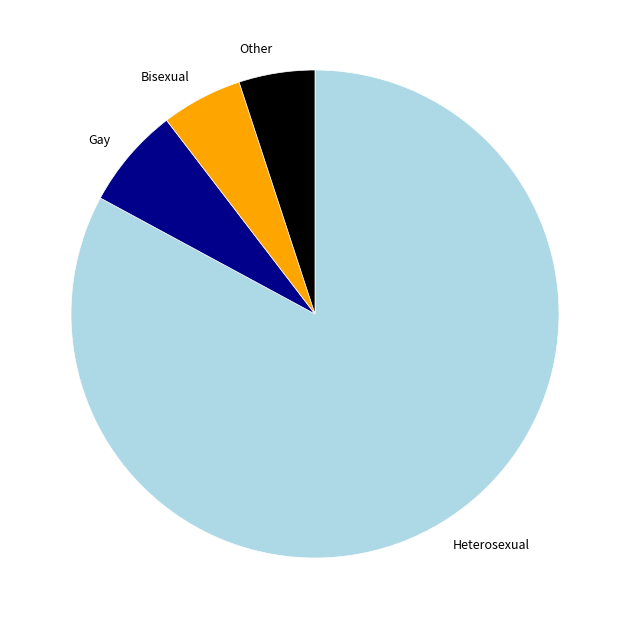

Which category accounts for the majority?

Heterosexual